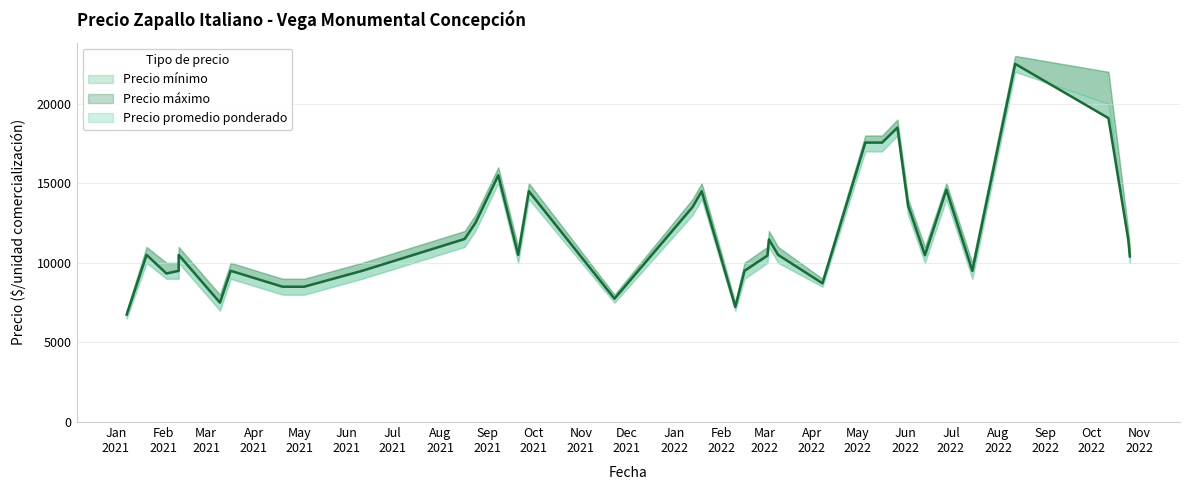

List the series in order of their overall mean, lowest first.

Precio mínimo, Precio promedio ponderado, Precio máximo